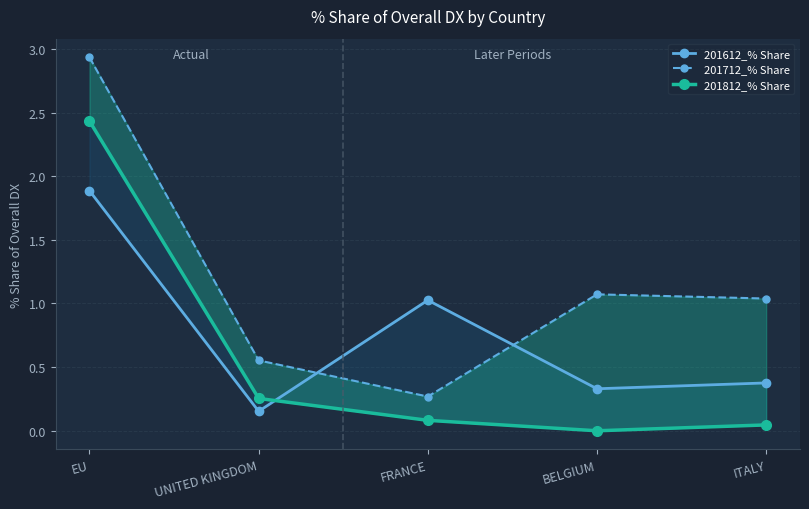

After their last crossing, which series has the higher values: 201612_% Share or 201712_% Share?

201712_% Share